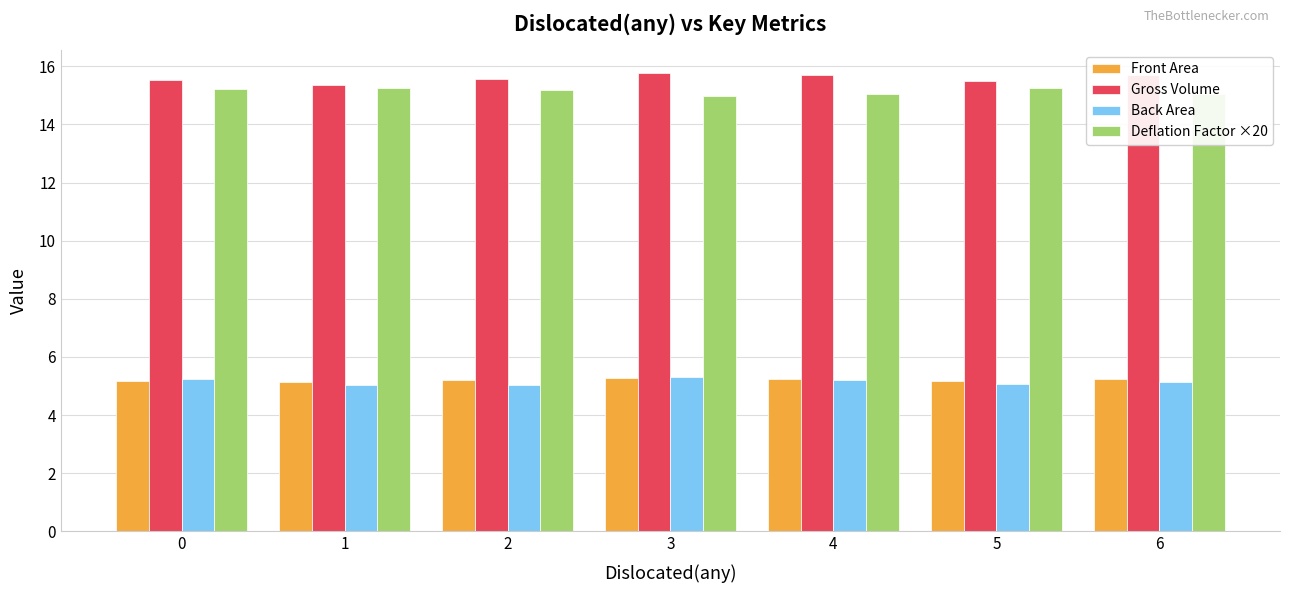

Is the value of Back Area at 3 greater than the value of Deflation Factor ×20 at 4?

No